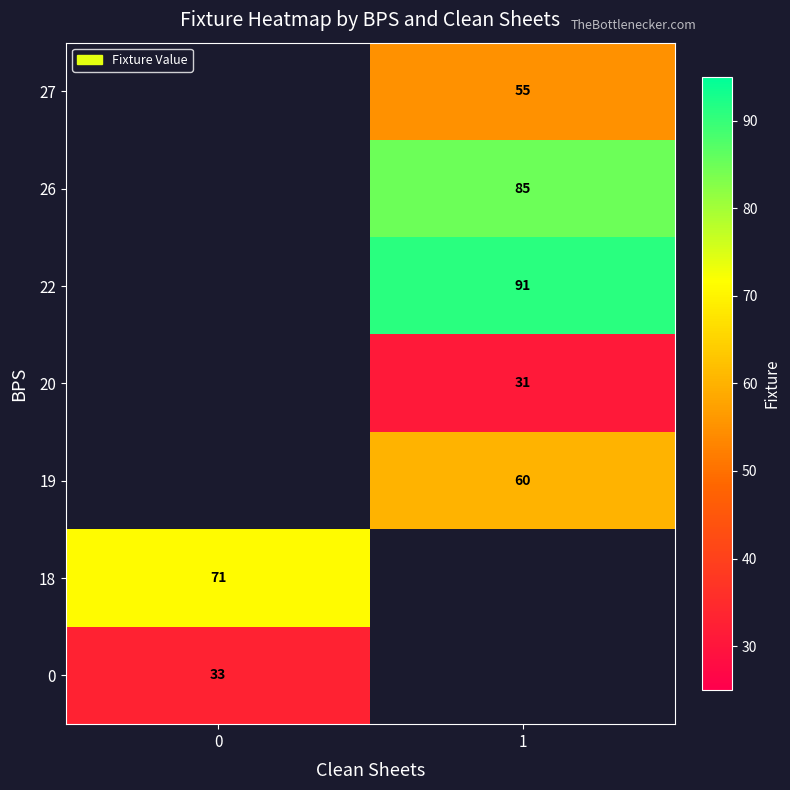

What is the maximum value shown in the chart?

91.0